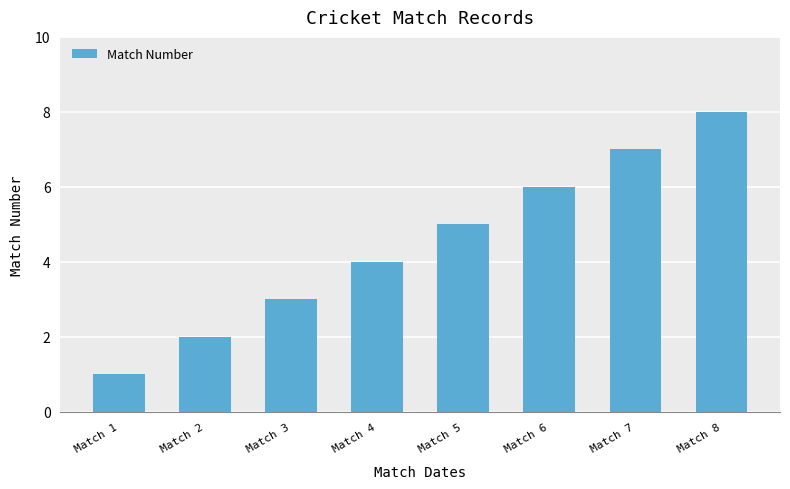

What value does the data have at Match 8?

8